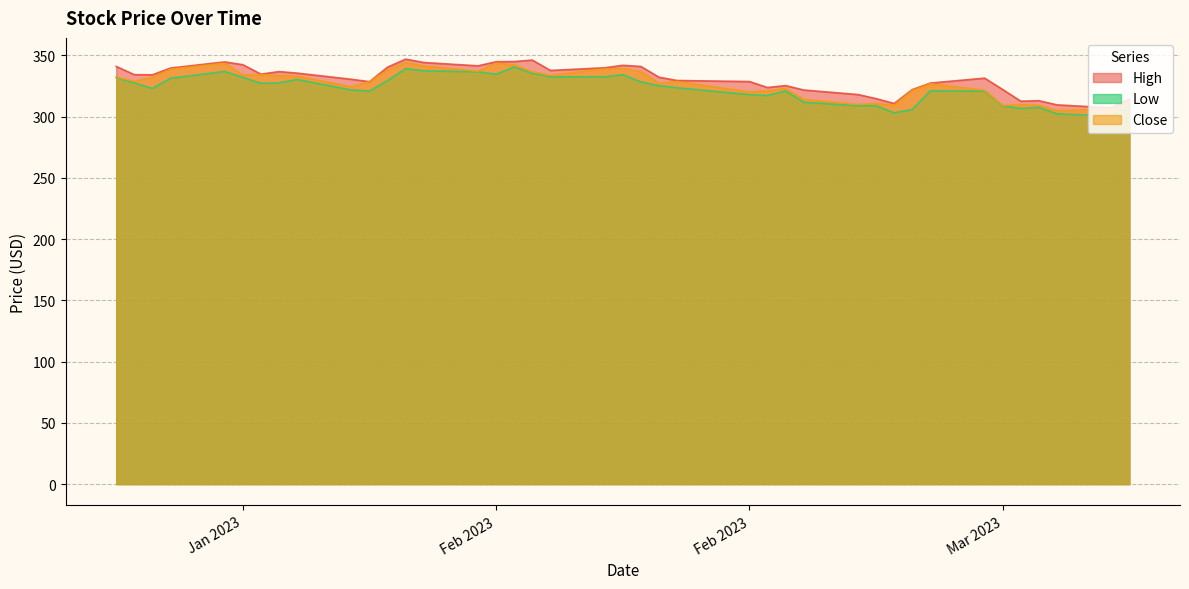

At how many categories does at least one series exceed 322?

31